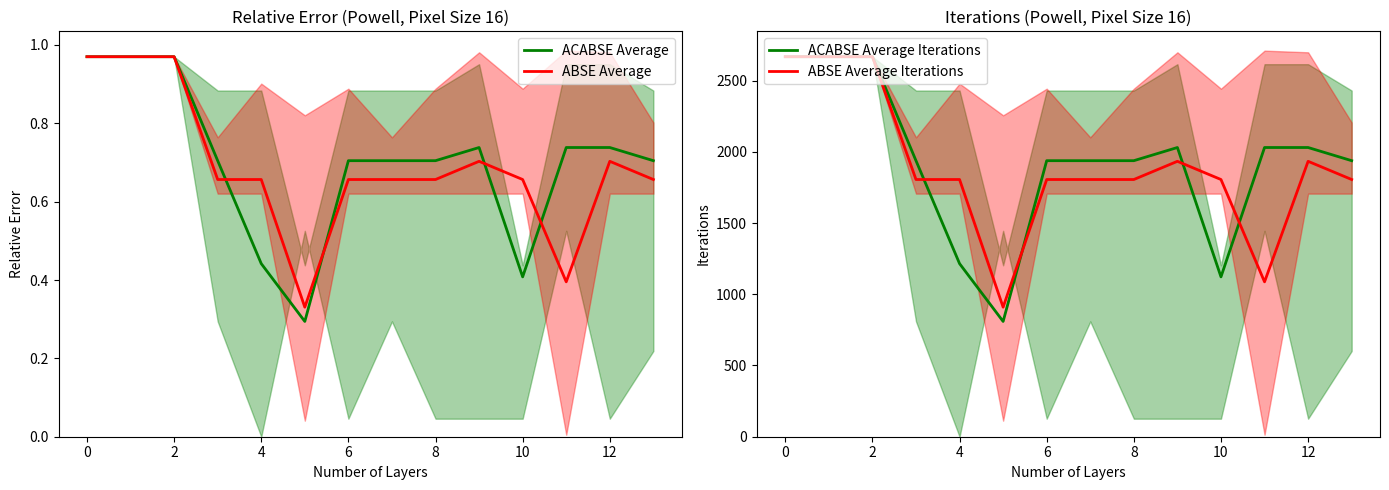

What is the difference between the second highest and minimum values in the ACABSE Average Iterations series?

1858.3